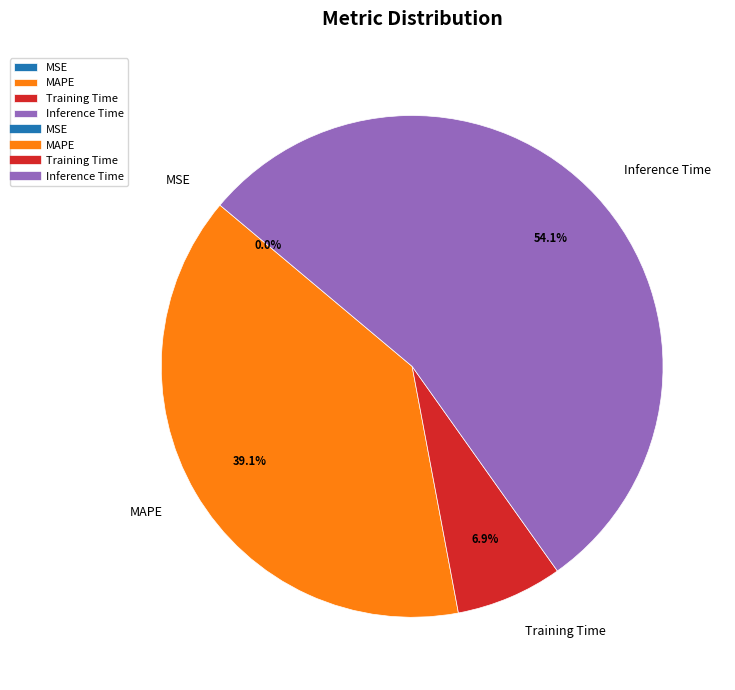

What is the largest slice in the pie chart?

Inference Time